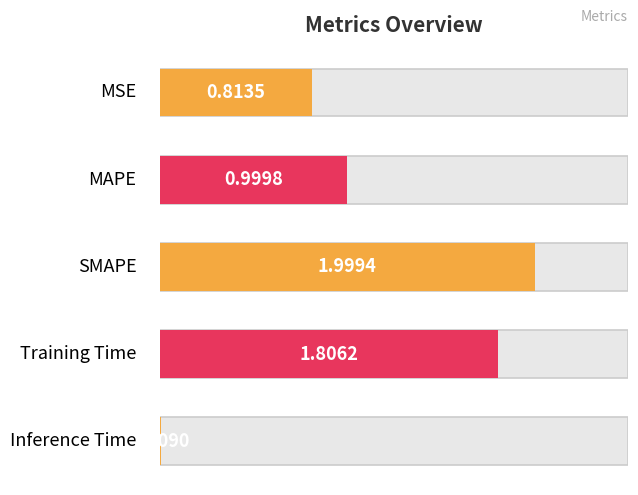

Does the chart contain any negative values?

No